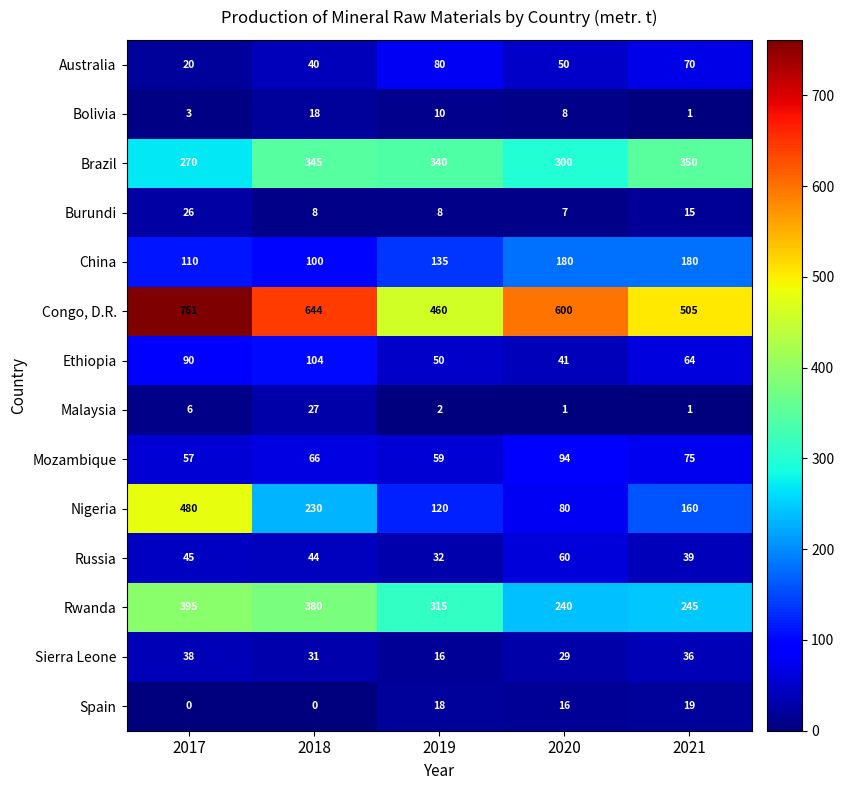

What is the sum of all Burundi values?

64